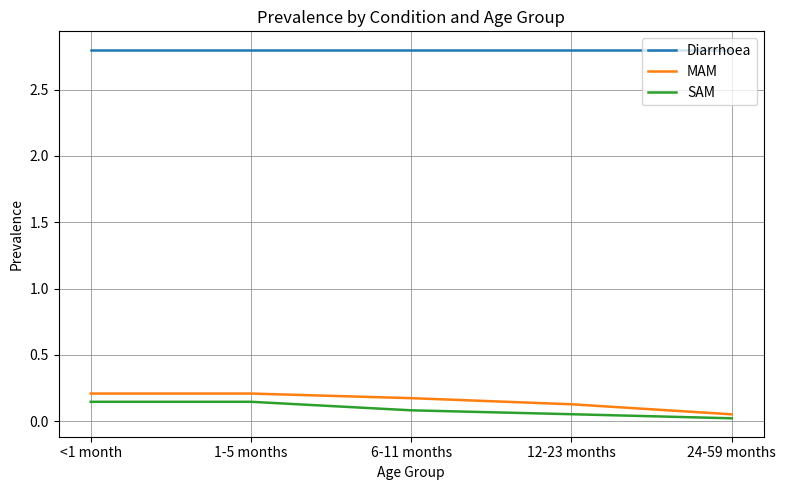

Is it true that MAM equals 0.2 at 6-11 months?

True